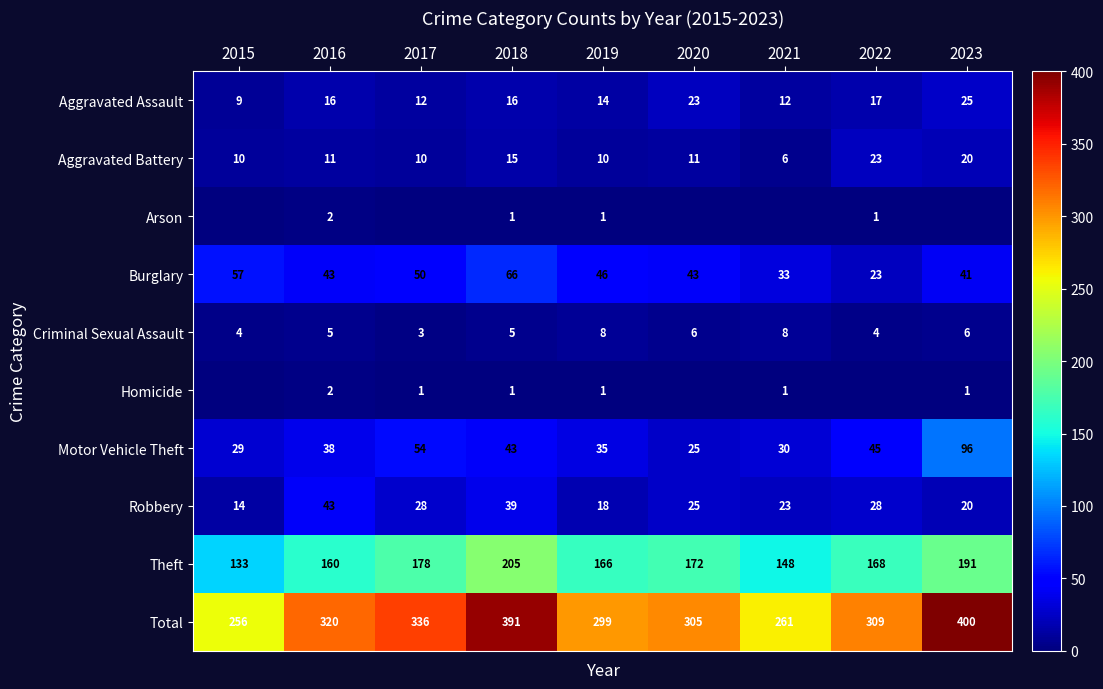

What is the difference between the maximum and minimum values in the Aggravated Assault series?

16